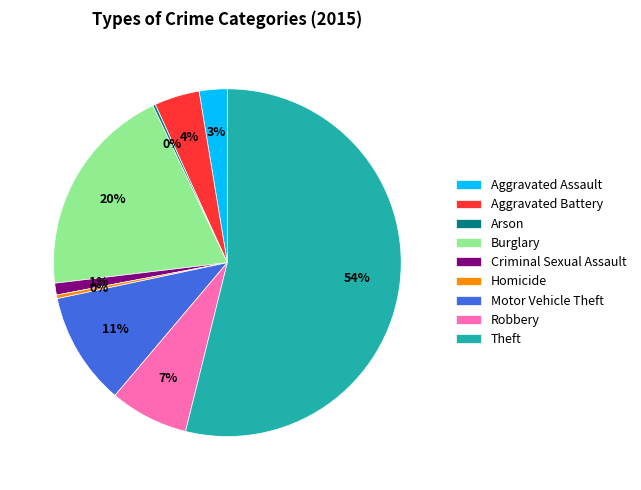

What is the largest slice in the pie chart?

Theft